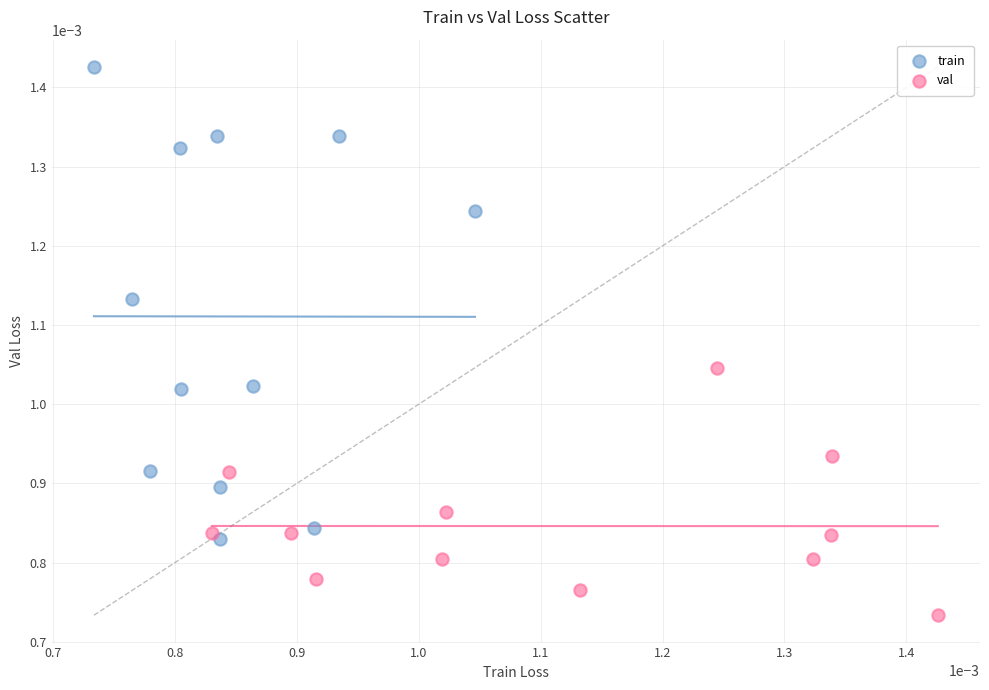

Which series contains the highest Y value?

train